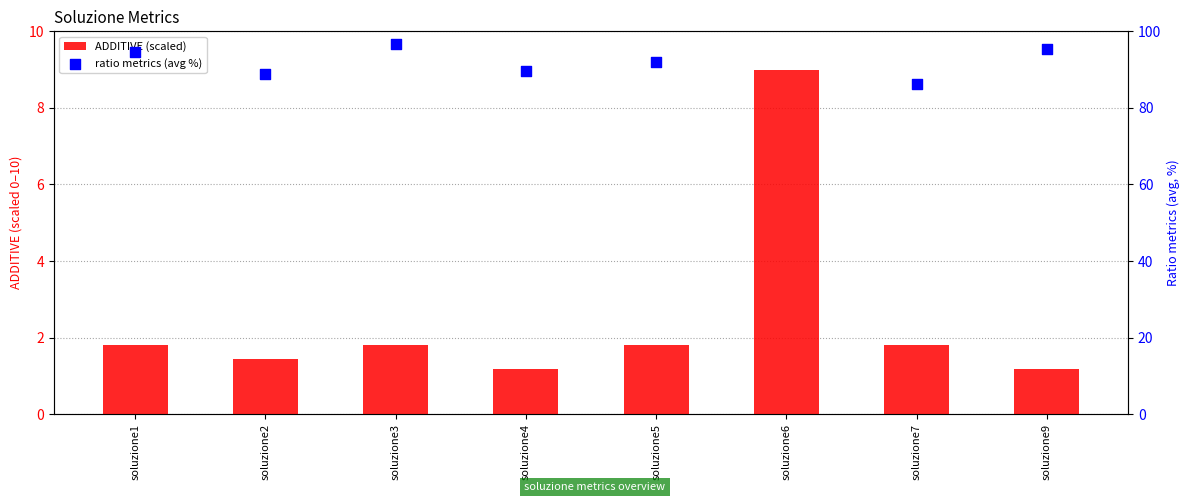

At how many categories does at least one series exceed 80?

8